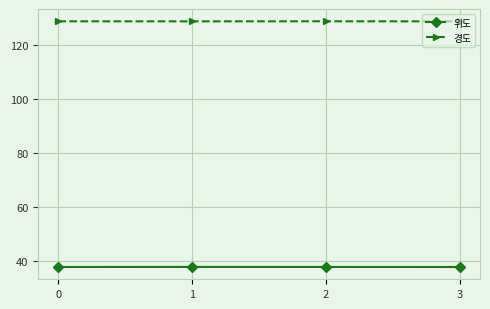

What is the difference between the highest and lowest values at 2?

91.1